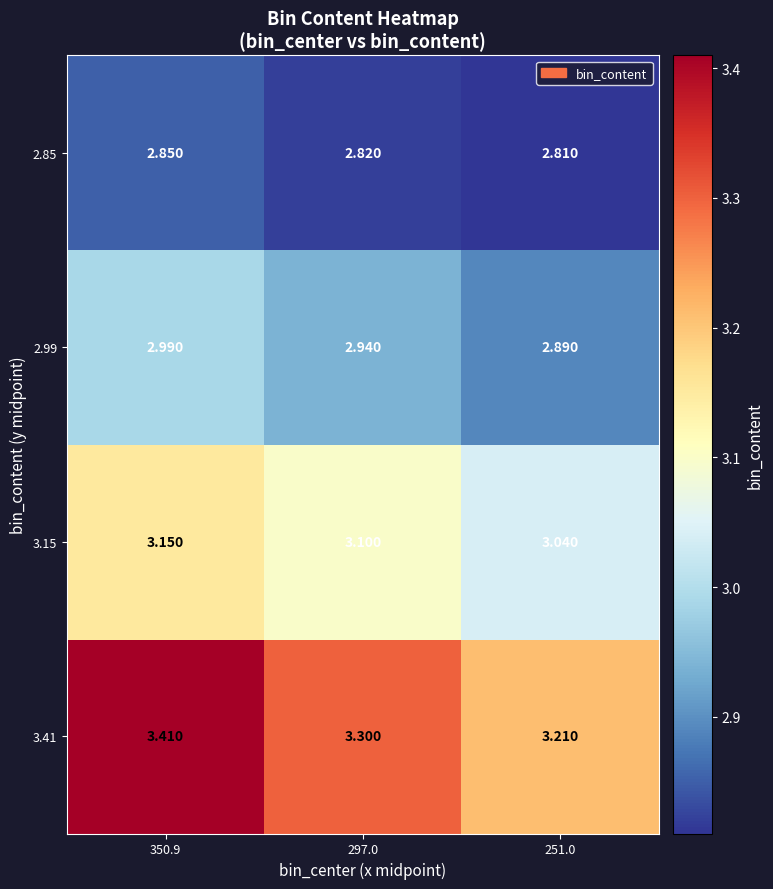

Which series has the largest range (max minus min)?

3.41